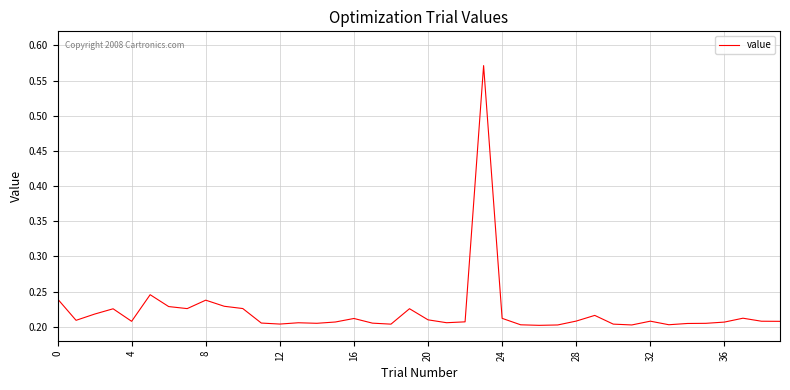

Reading left to right, extract all data points from this chart.

0.2	0.2	0.2	0.2	0.2	0.2	0.2	0.2	0.2	0.2	0.2	0.2	0.2	0.2	0.2	0.2	0.2	0.2	0.2	0.2	0.2	0.2	0.2	0.6	0.2	0.2	0.2	0.2	0.2	0.2	0.2	0.2	0.2	0.2	0.2	0.2	0.2	0.2	0.2	0.2